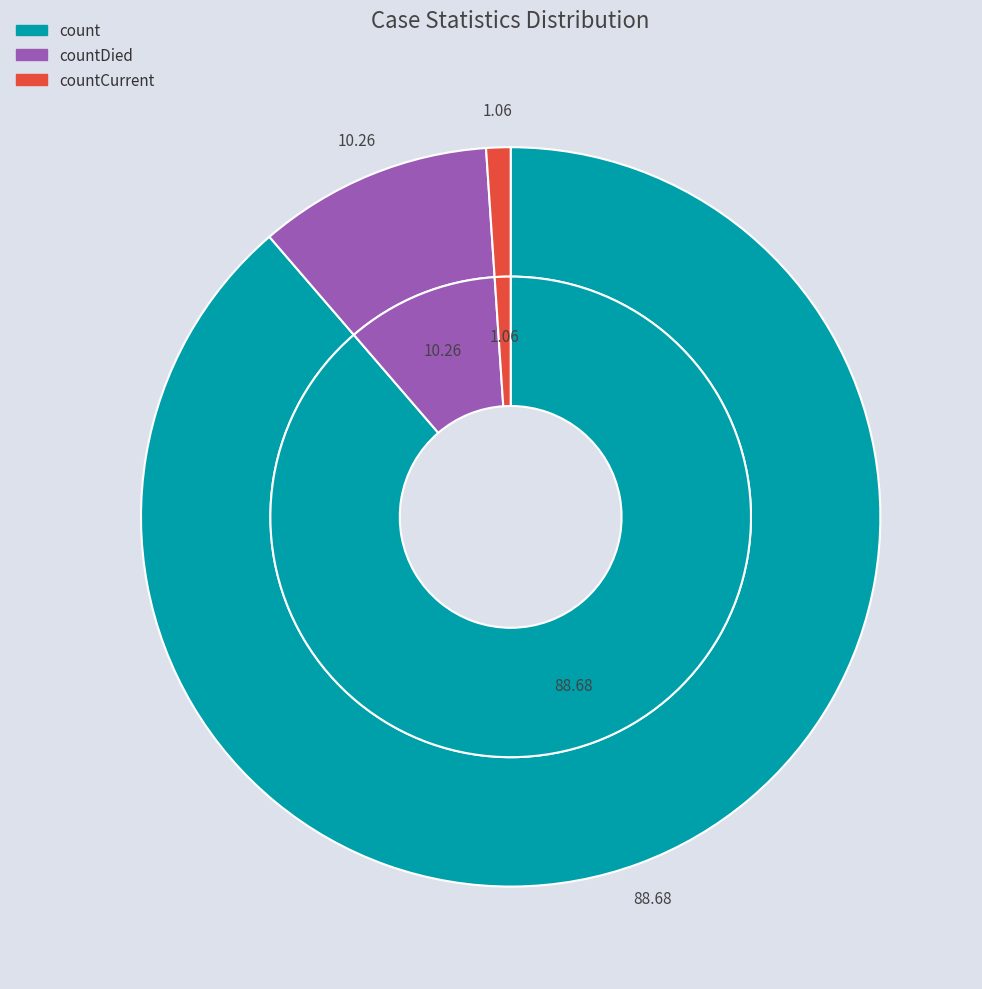

Does any single category account for the majority?

Yes